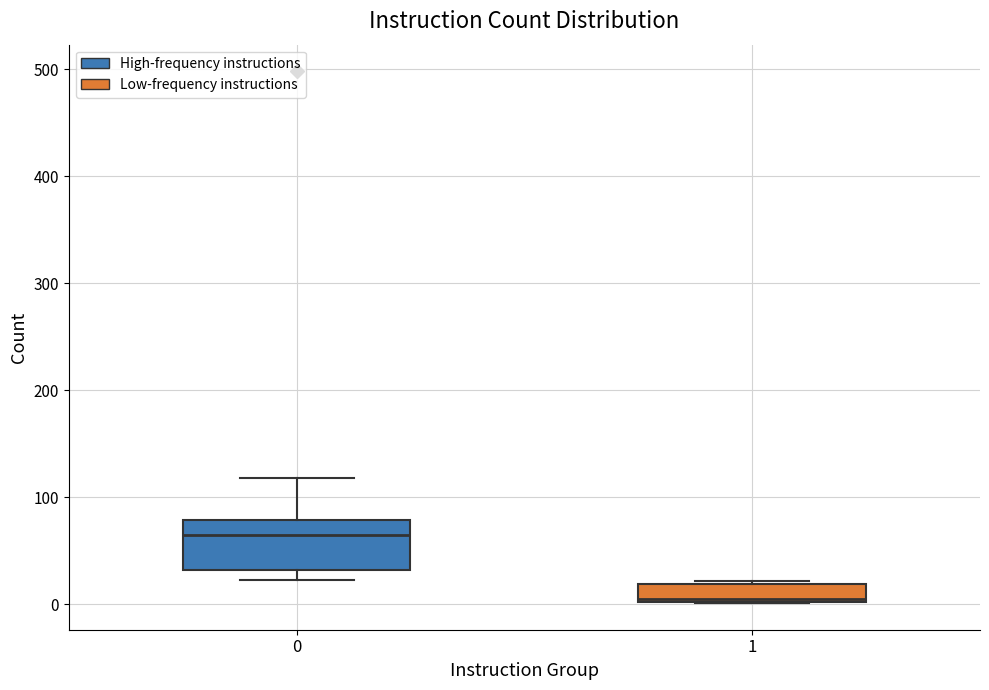

Comparing the boxes themselves (not the whiskers), which one is the tallest?

0